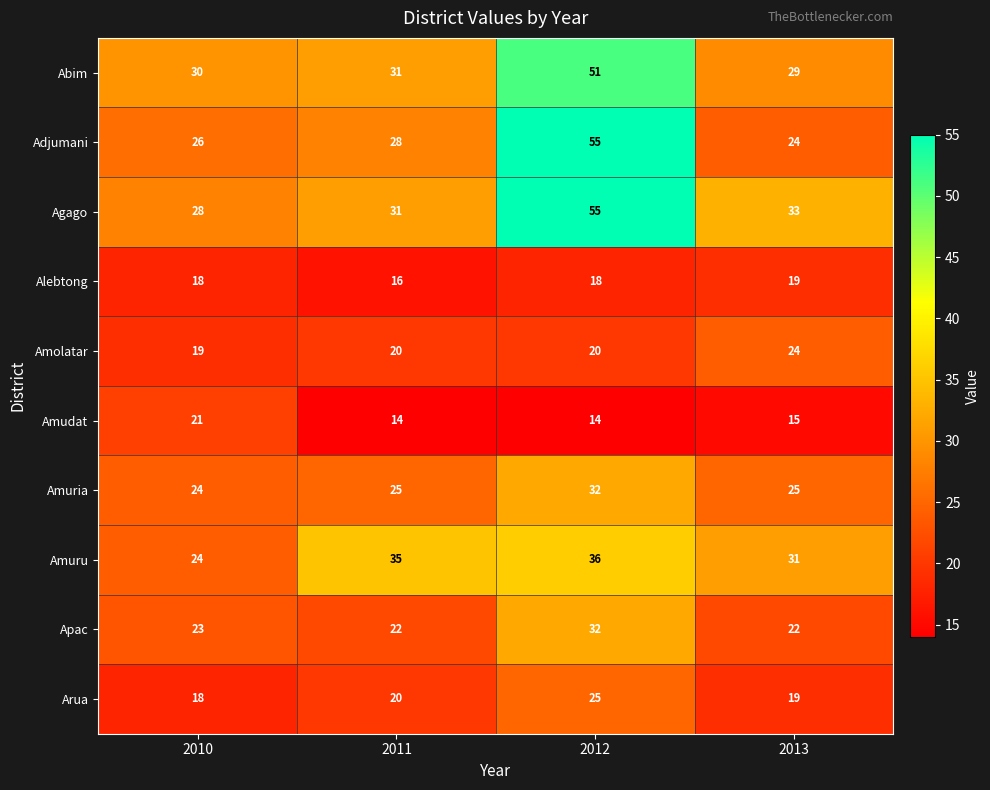

What is the sum of all Adjumani values?

133